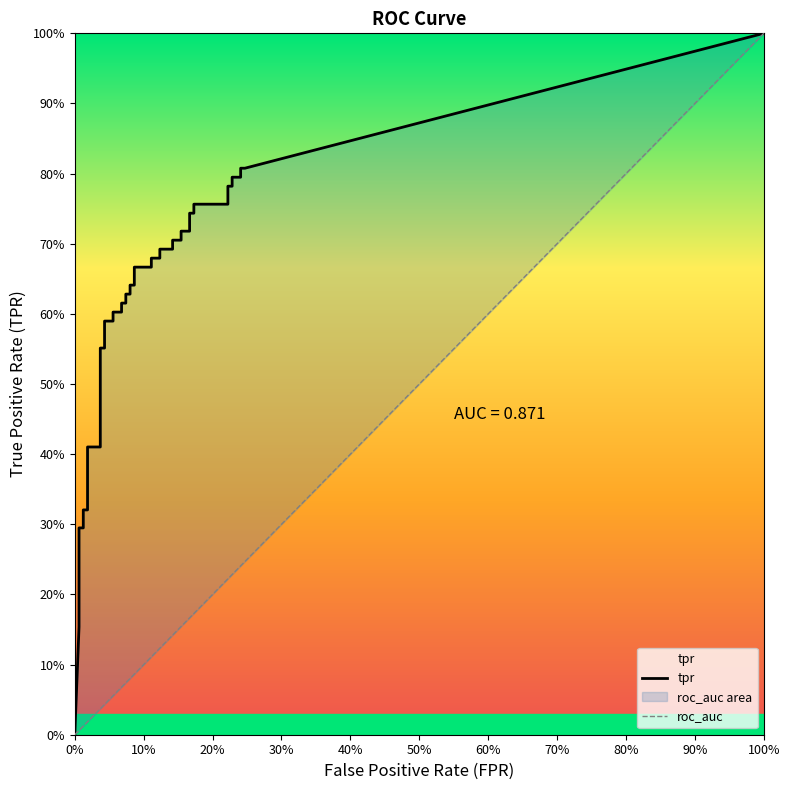

Which series has the largest range (max minus min)?

tpr